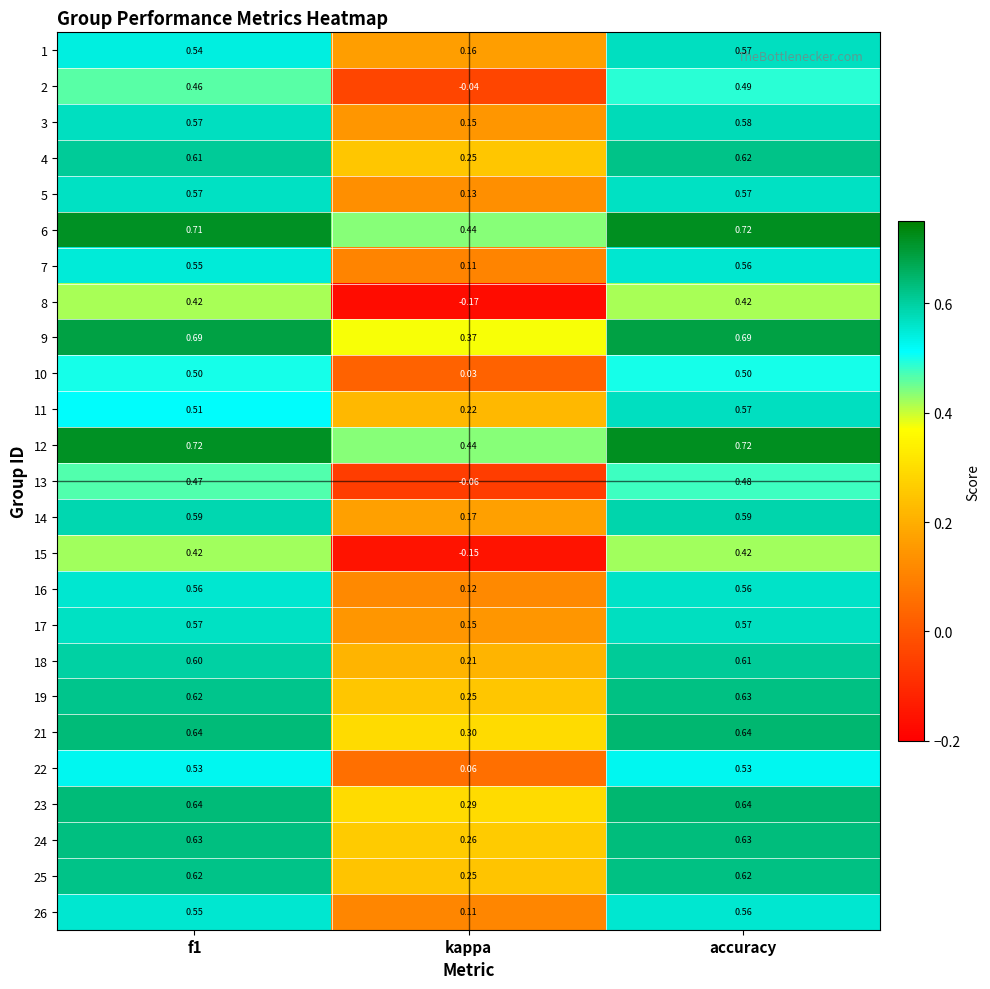

At which label is 22 closest to 0?

kappa